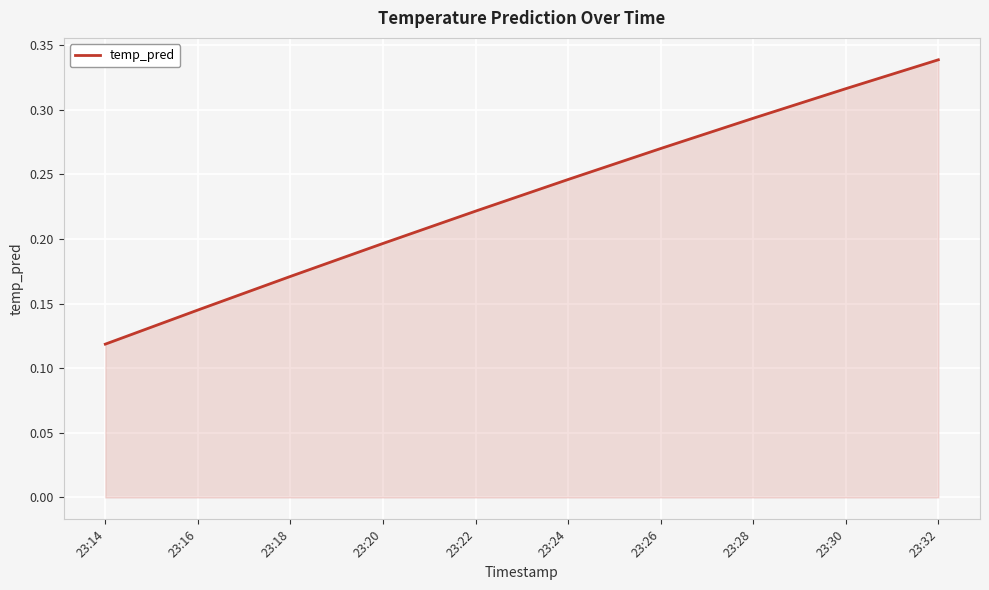

Where is the data nearest to the value 0?

23:14